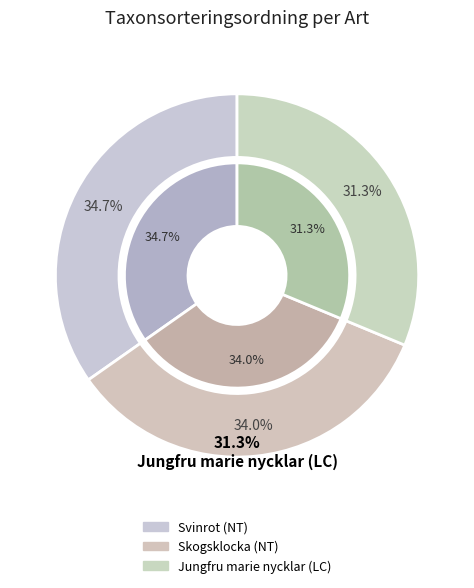

To the nearest percent, what is the average slice percentage?

33%